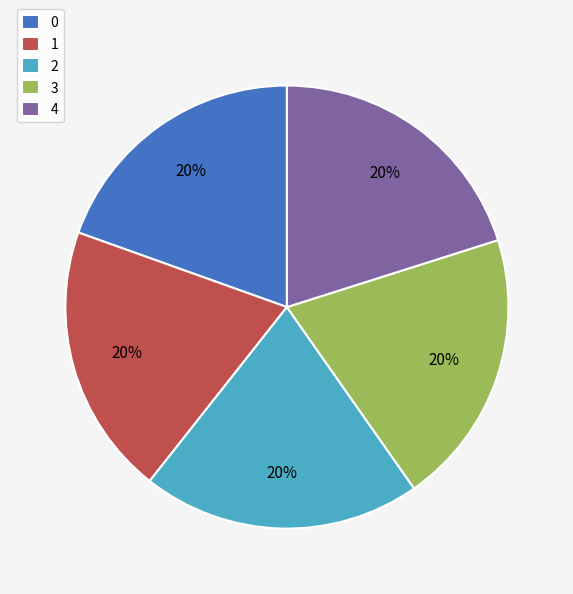

Does any single category account for the majority?

No